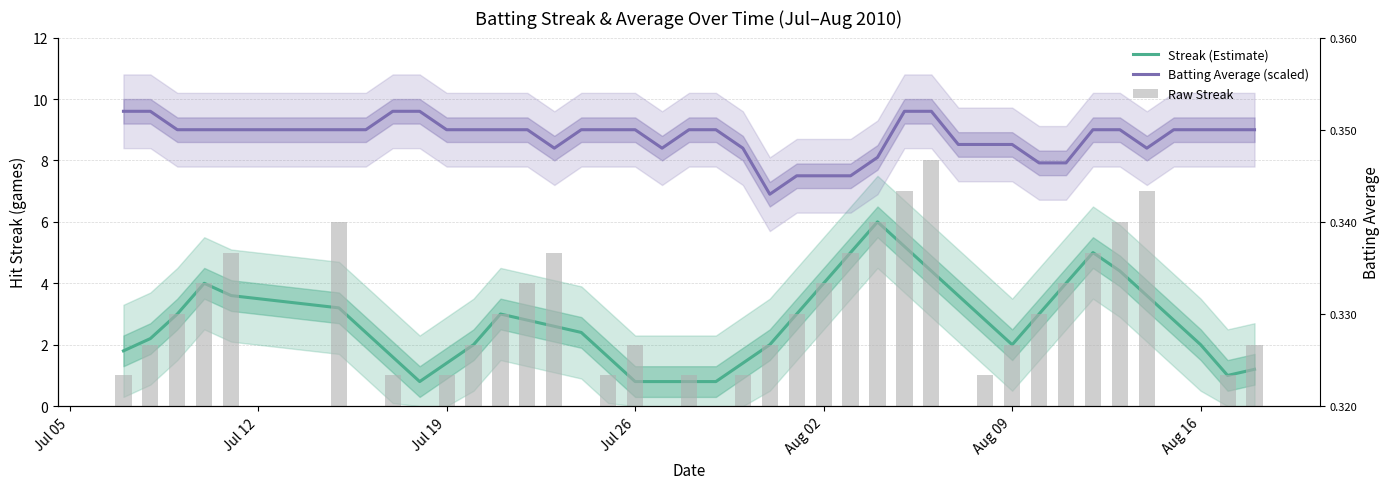

How many distinct data groups are displayed?

3